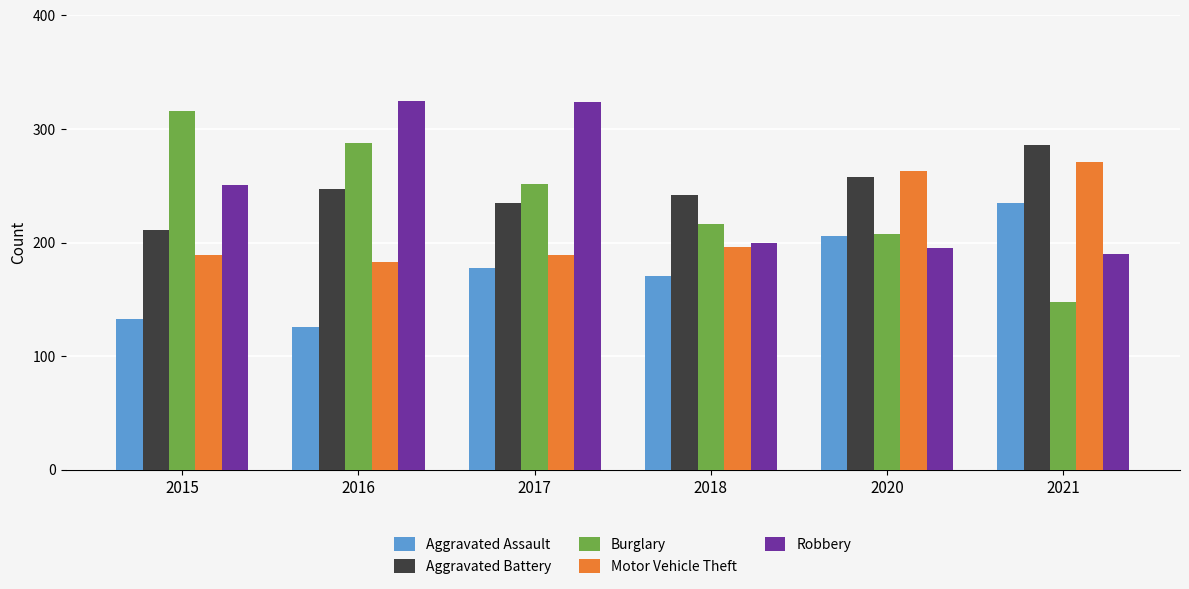

What is the total value across all series at 2016?

1169